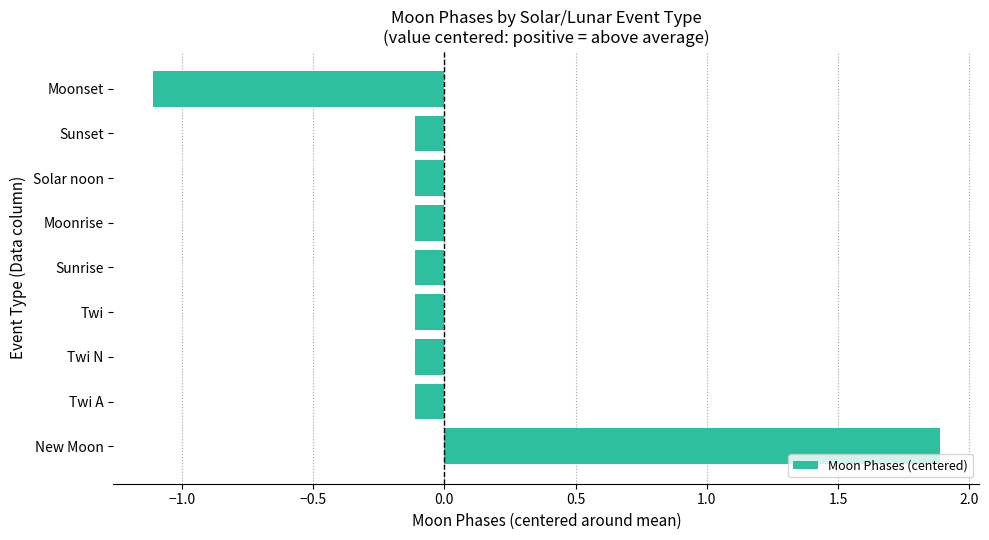

True or false: the data shows -0.1 at Solar noon.

True